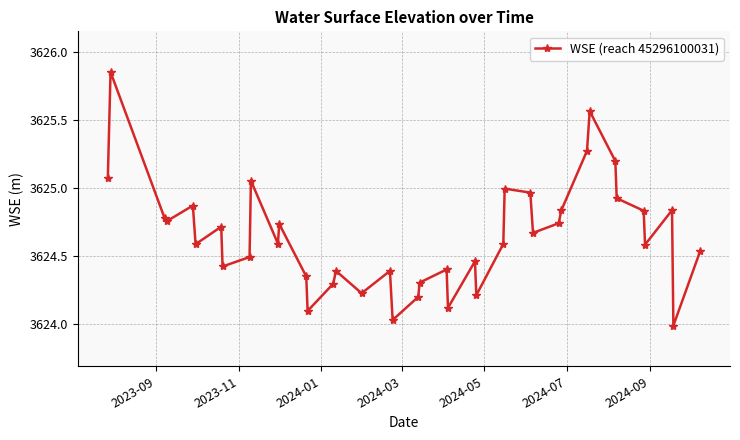

True or false: there are more than 0 points higher than both neighbors.

True